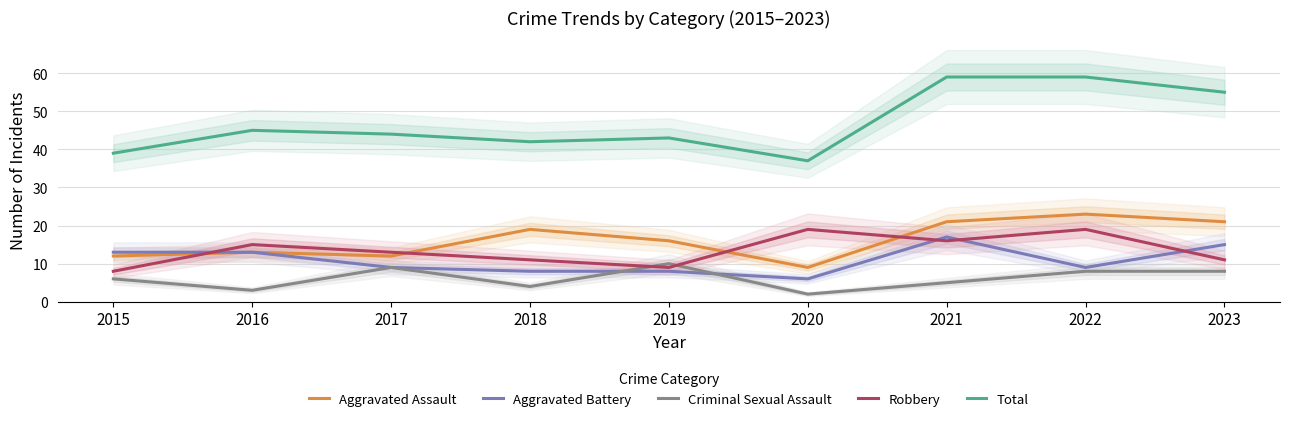

Which series changed the most between 2018 and 2019?

Criminal Sexual Assault